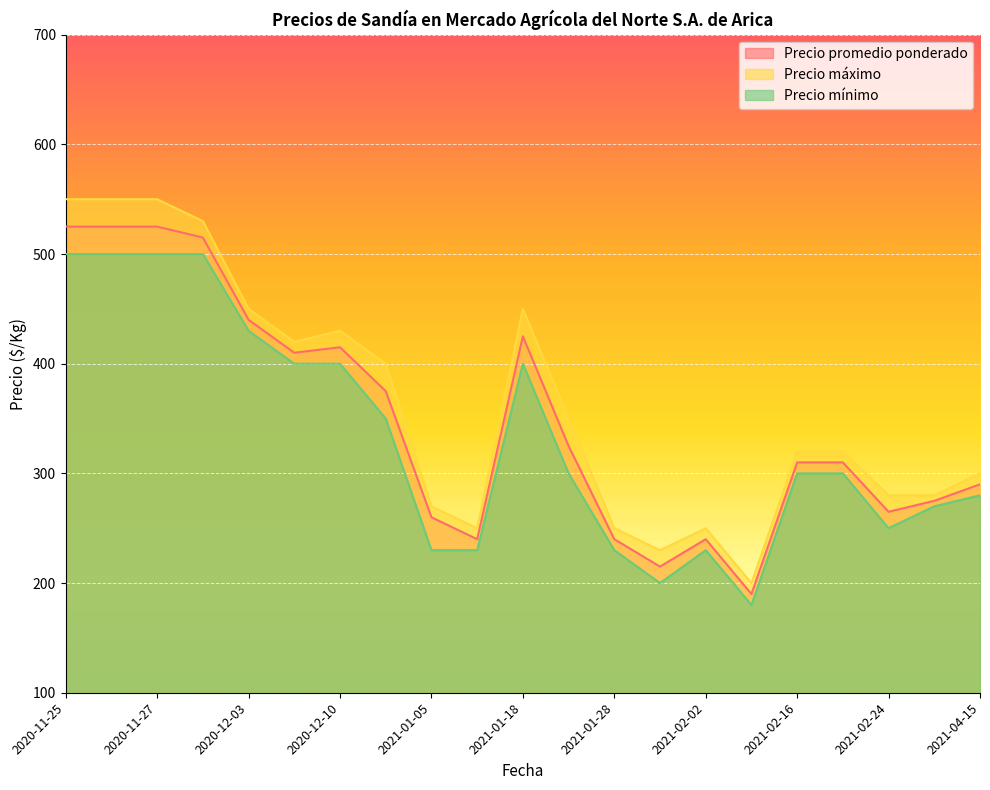

What is the maximum value for Precio máximo?

550